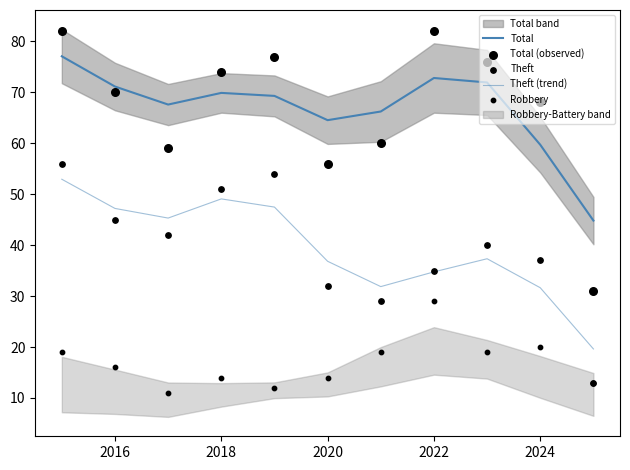

Which series has the largest Y range (max minus min)?

Total (observed)